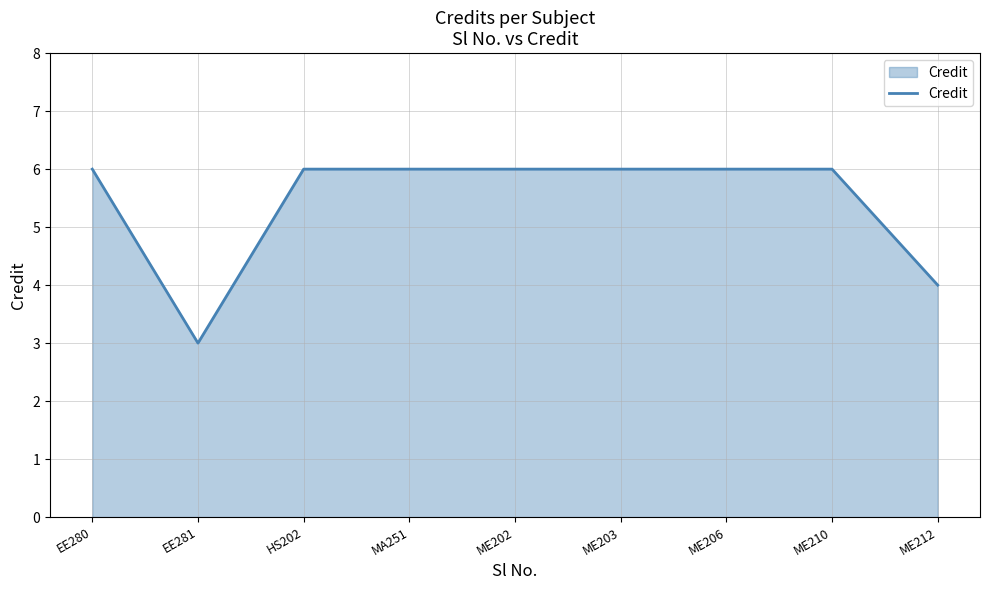

Is it true that the value at ME202 is 9?

False